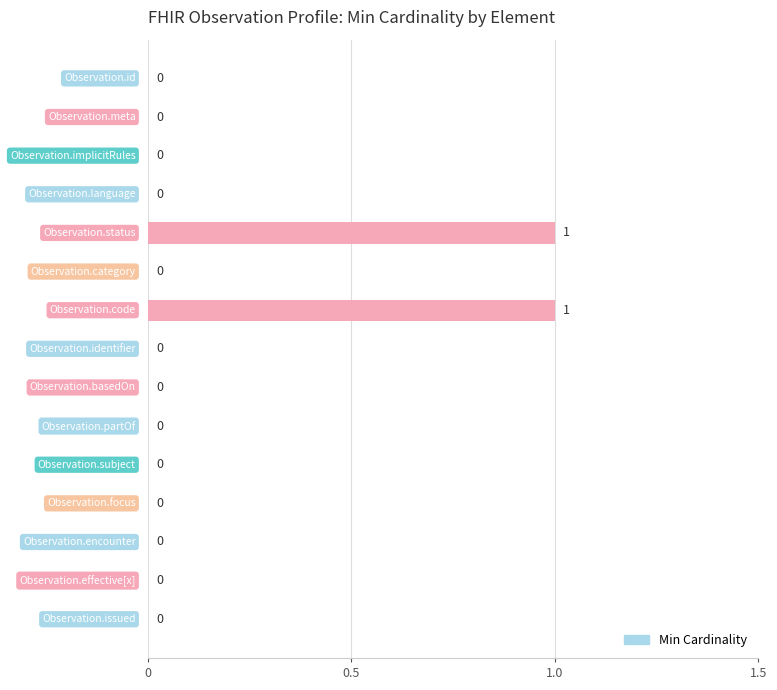

Count the values in the range 0 to 1.

15